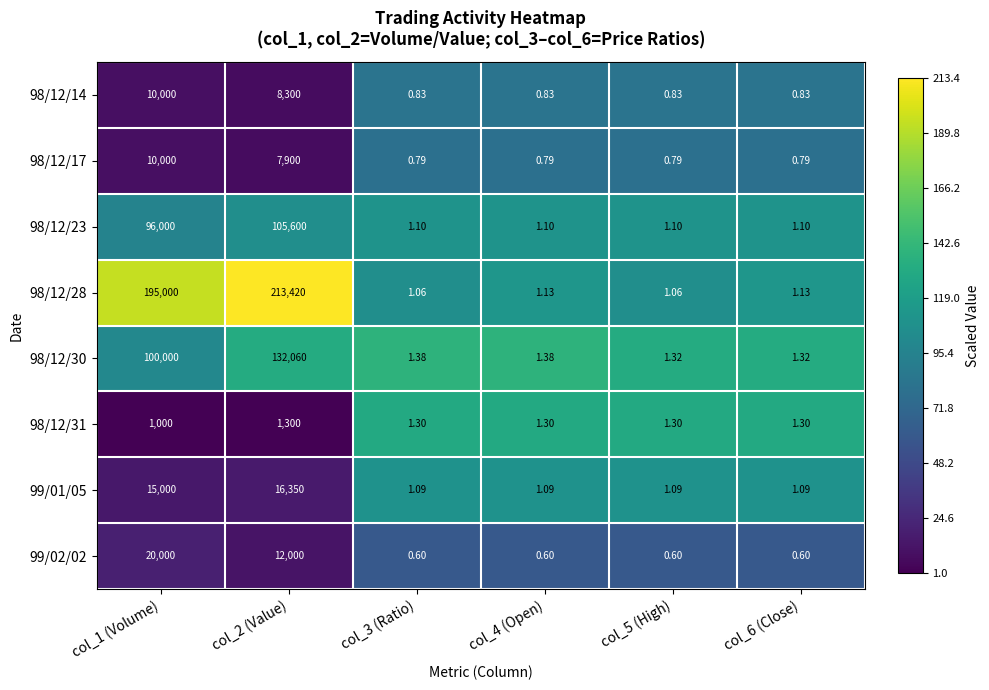

How many distinct data groups are displayed?

8